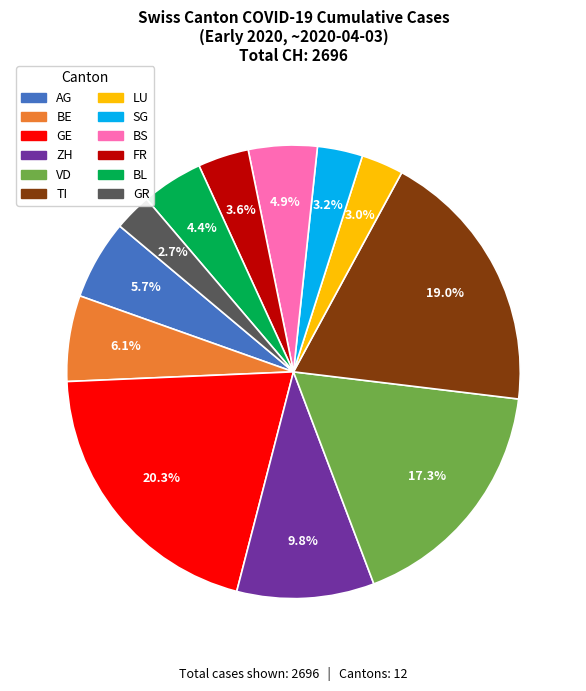

Which has a higher value, BL or GR?

BL